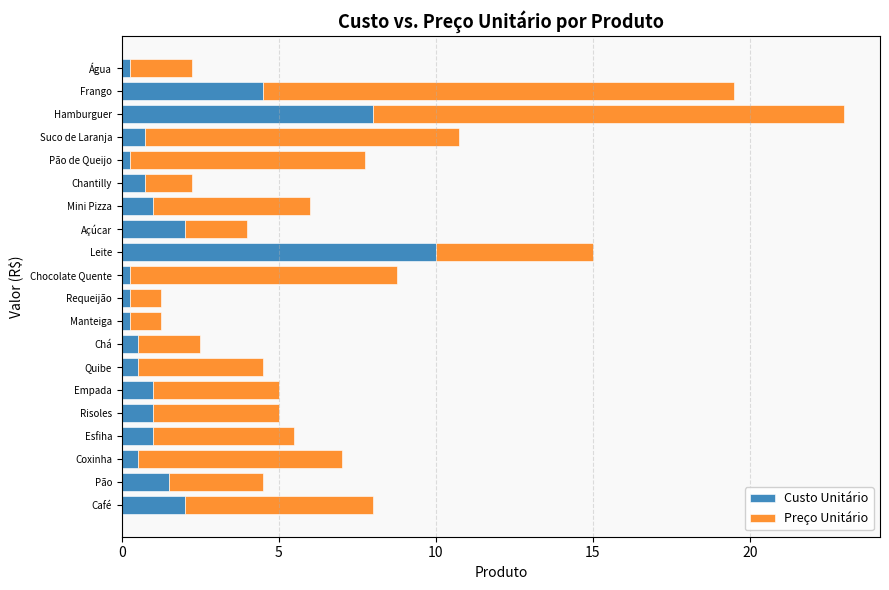

Is it true that Custo Unitário equals 2.0 at Café?

True